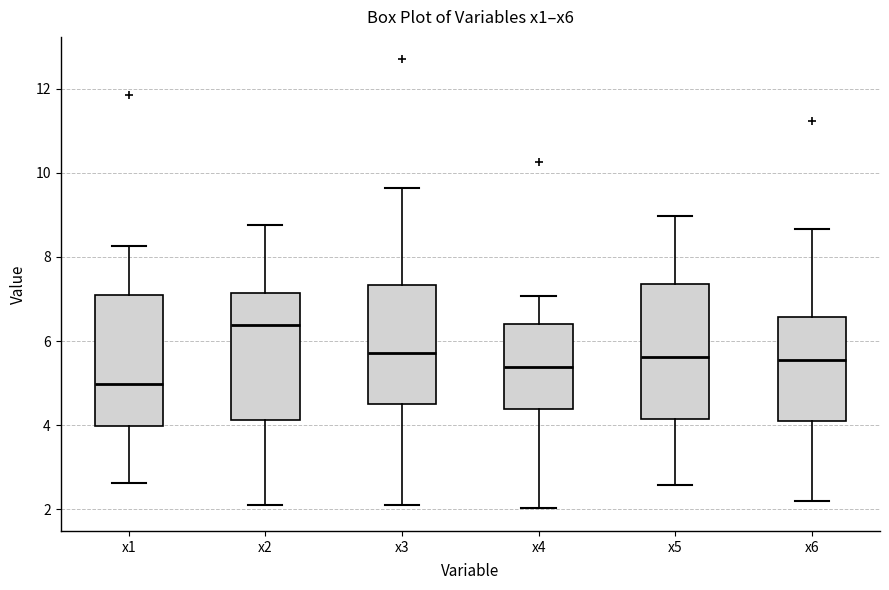

Which box's median line is the highest?

x2